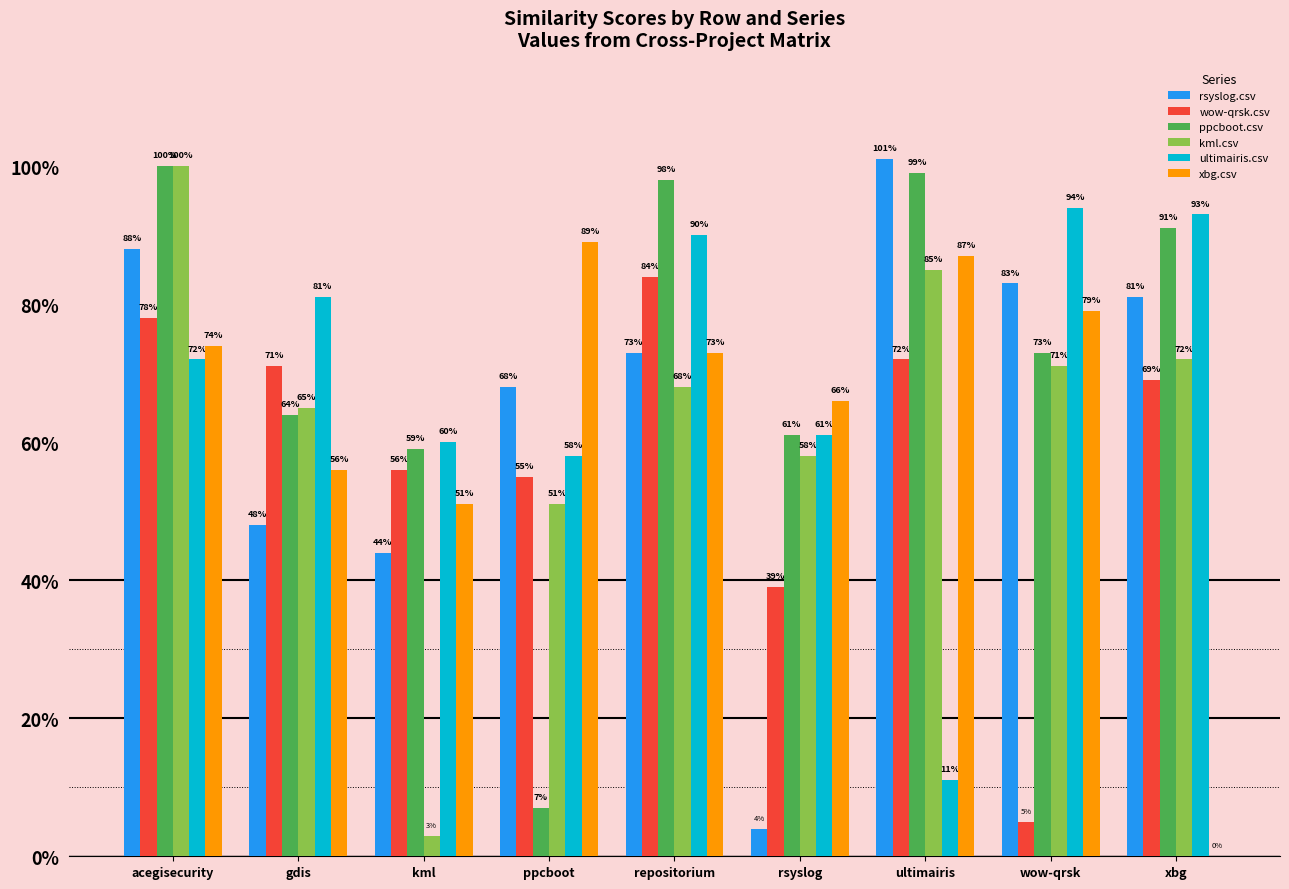

Does the chart contain stacked bars?

No